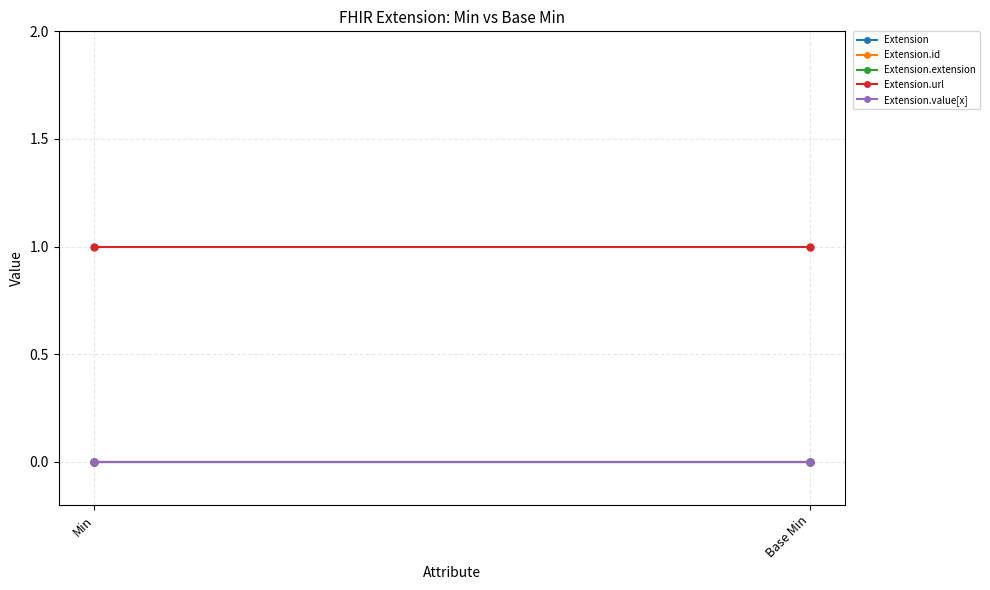

Reading left to right, transcribe all the data shown in this chart.

Extension: 0	0
Extension.id: 0	0
Extension.extension: 0	0
Extension.url: 1	1
Extension.value[x]: 0	0